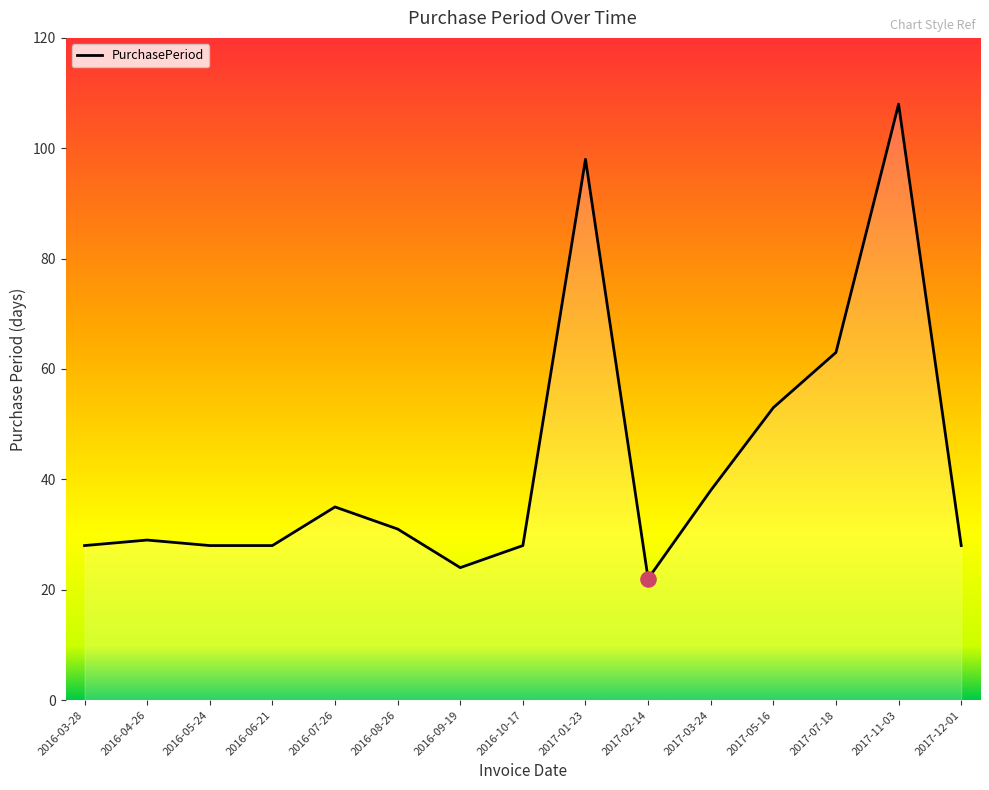

Approximately how many times larger is the value at 2017-11-03 compared to 2016-10-17?

3.9